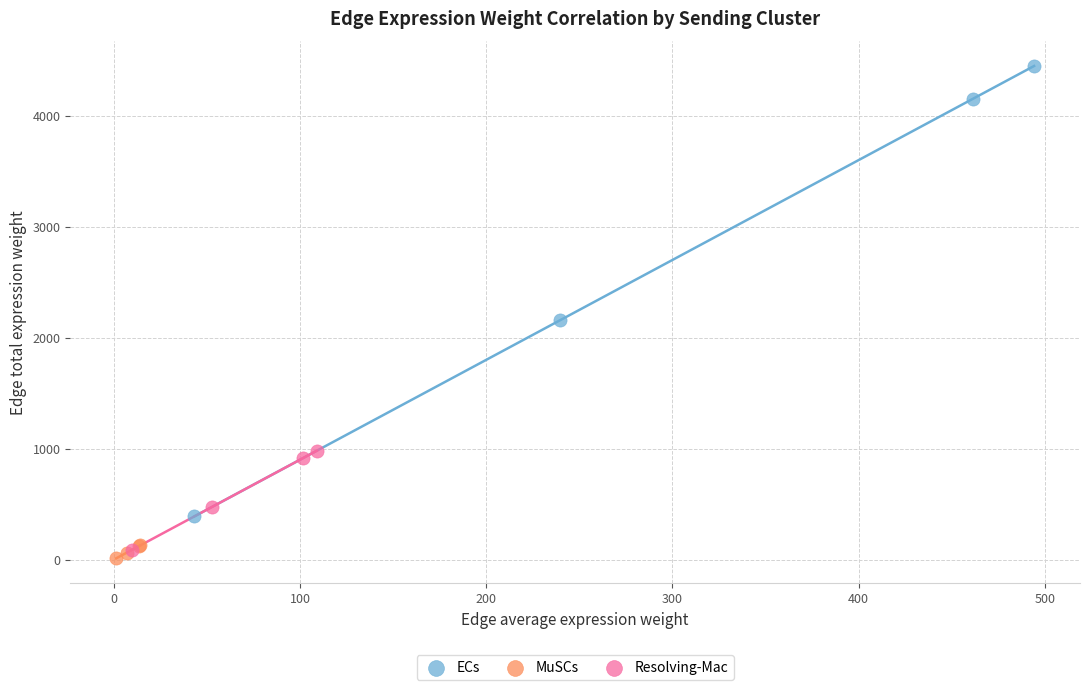

Which series contains the highest Y value?

ECs